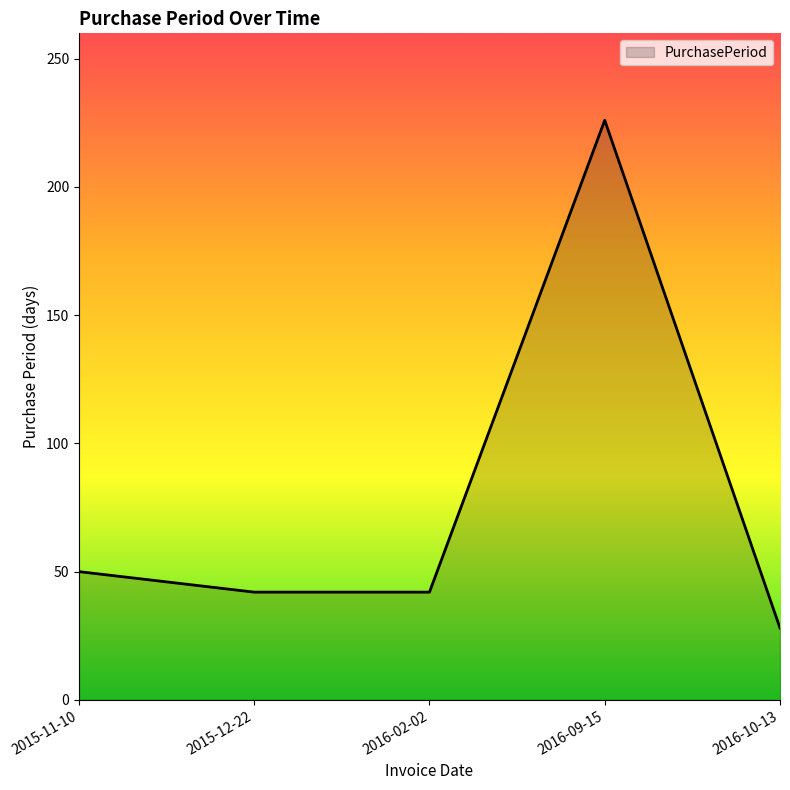

What is the average value?

78